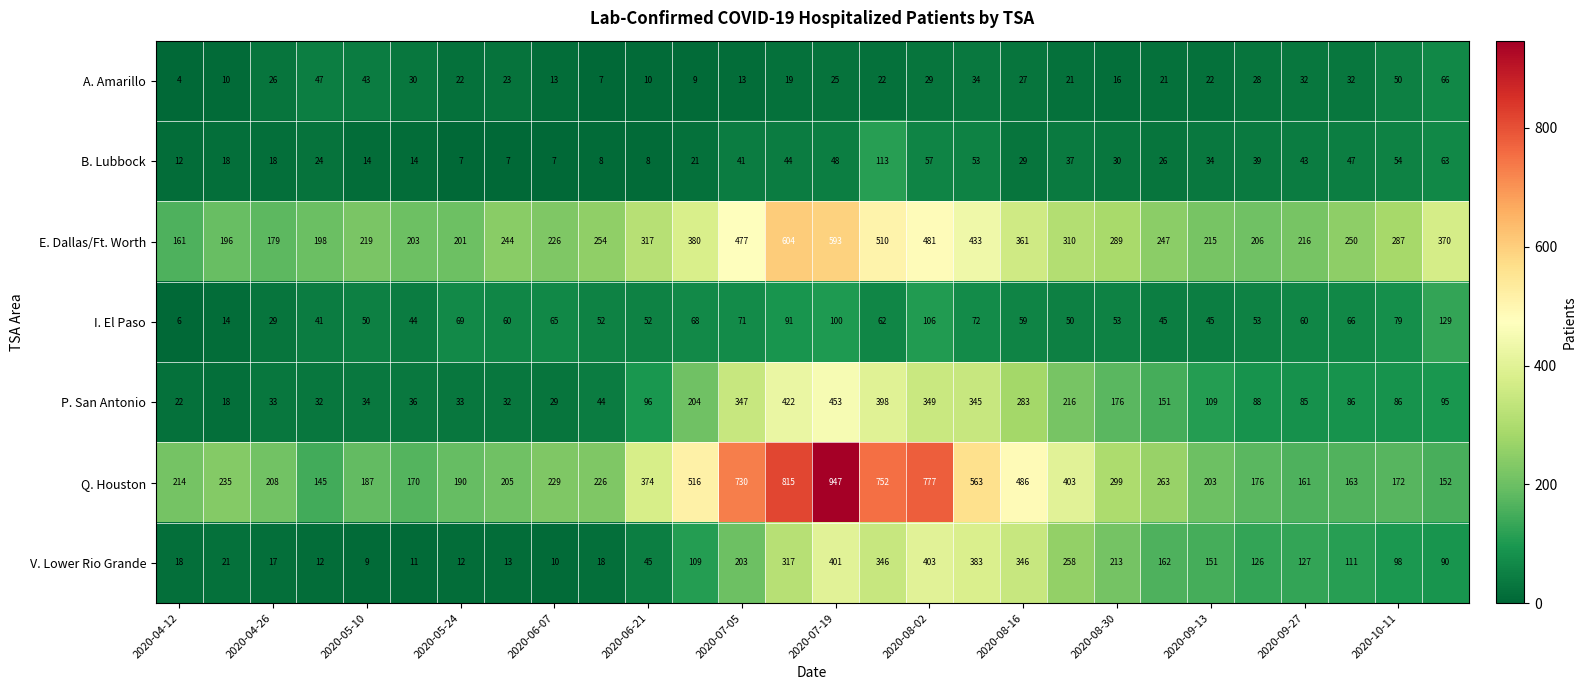

What is the sum of all E. Dallas/Ft. Worth values?

8627